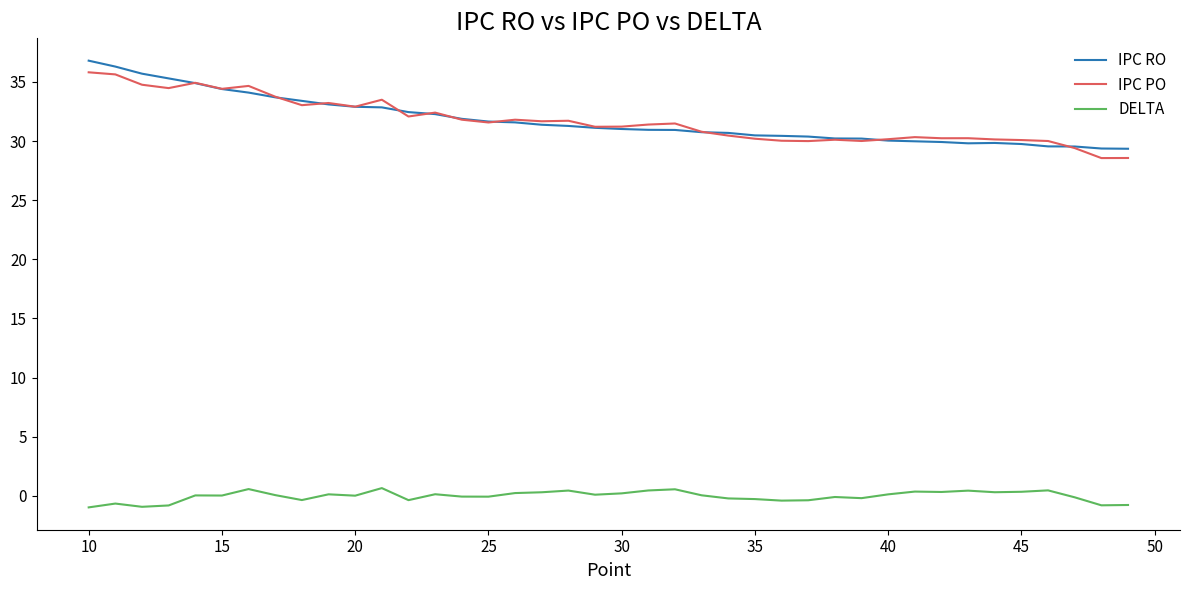

True or false: IPC PO and DELTA intersect in this chart.

False